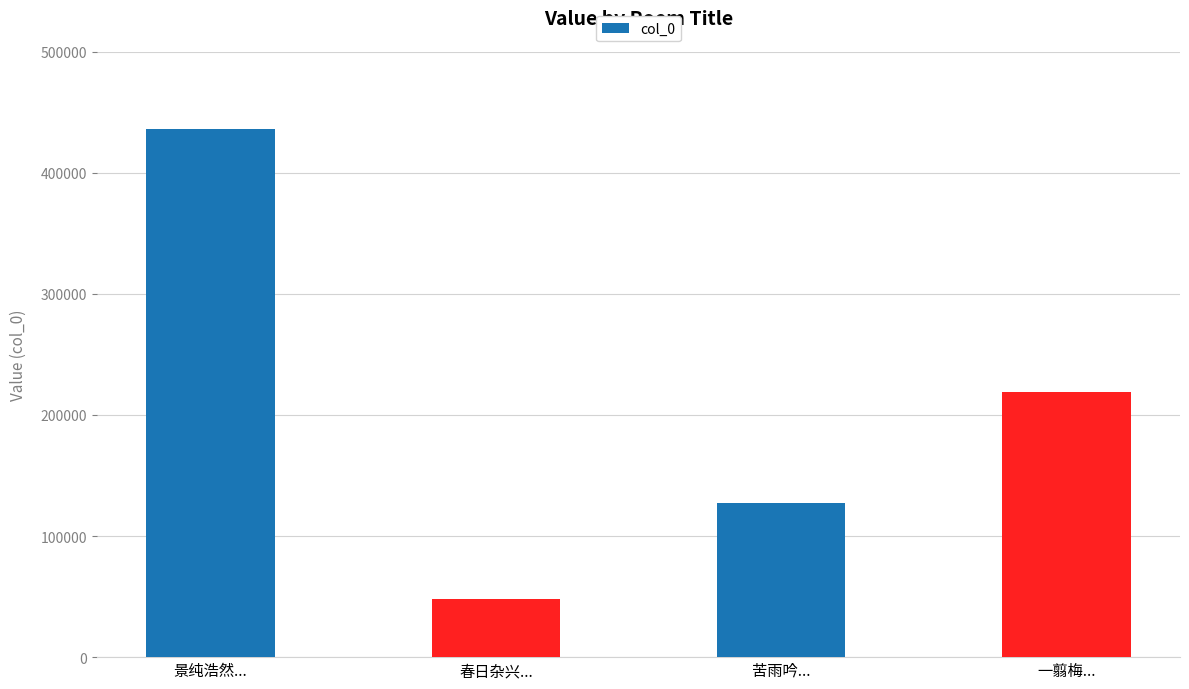

What is the label of the 1st bar from the right?

一翦梅...